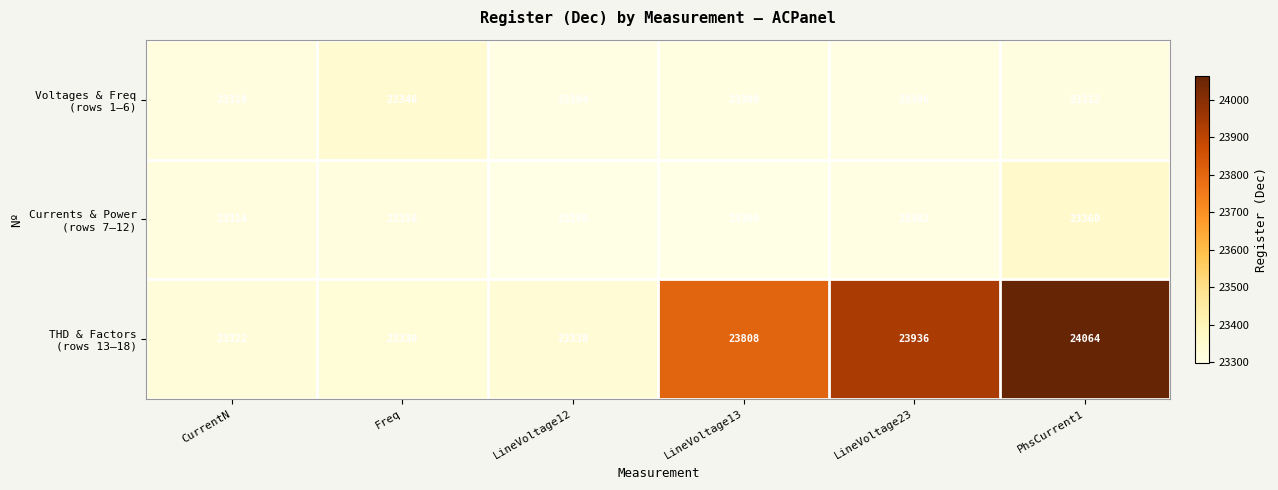

What is the difference between the highest and lowest values at LineVoltage23?

634